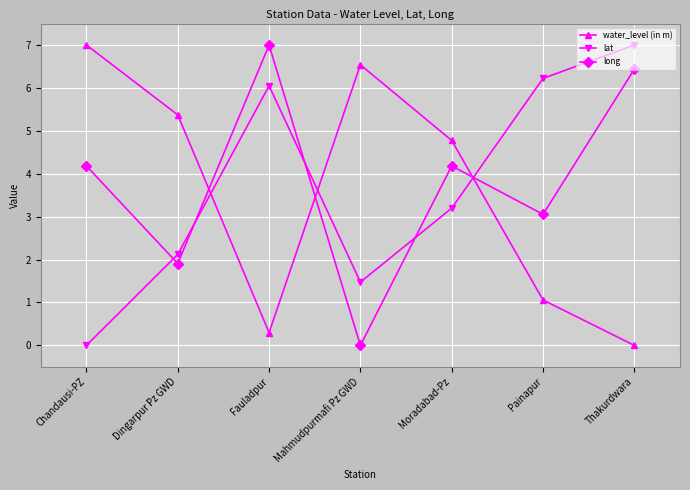

Where is the first local maximum for water_level (in m)?

Mahmudpurmafi Pz GWD